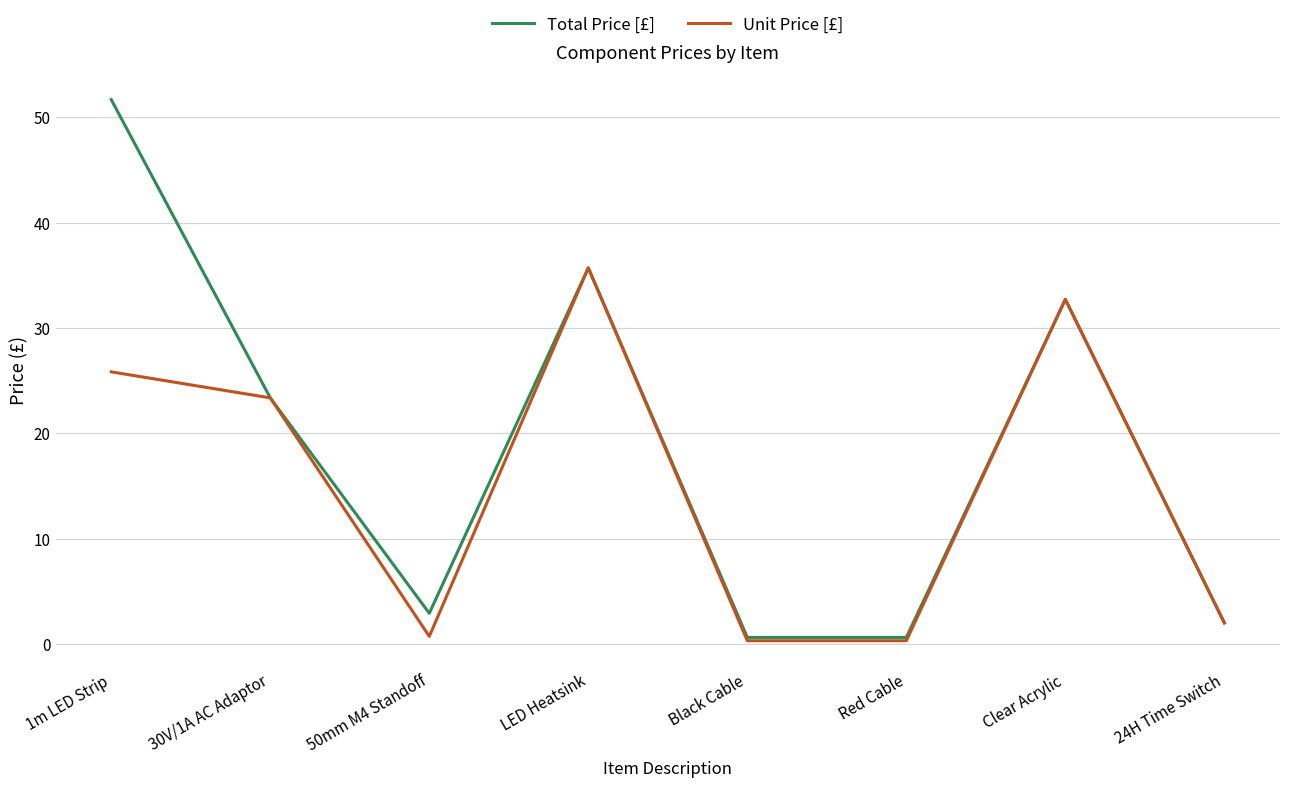

How many values in the Unit Price [£] series are below 23?

4